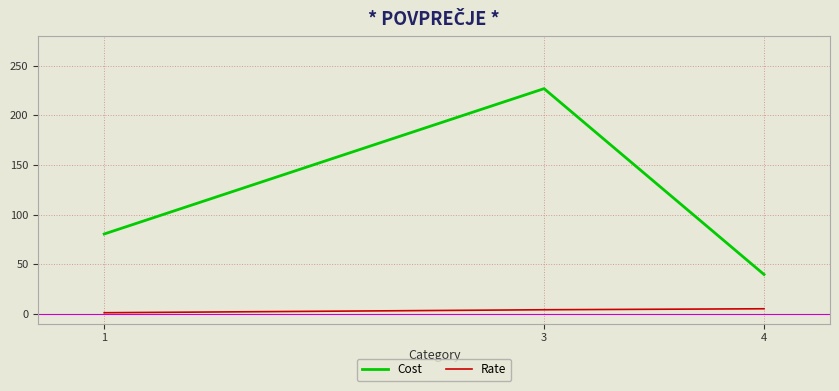

Is this an area chart (filled region under the line)?

No